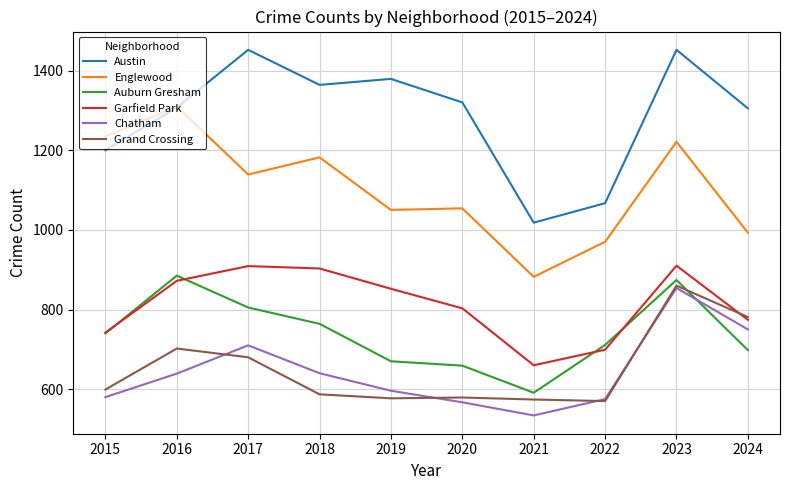

In Auburn Gresham, how many points are lower than both neighbors (excluding endpoints)?

1